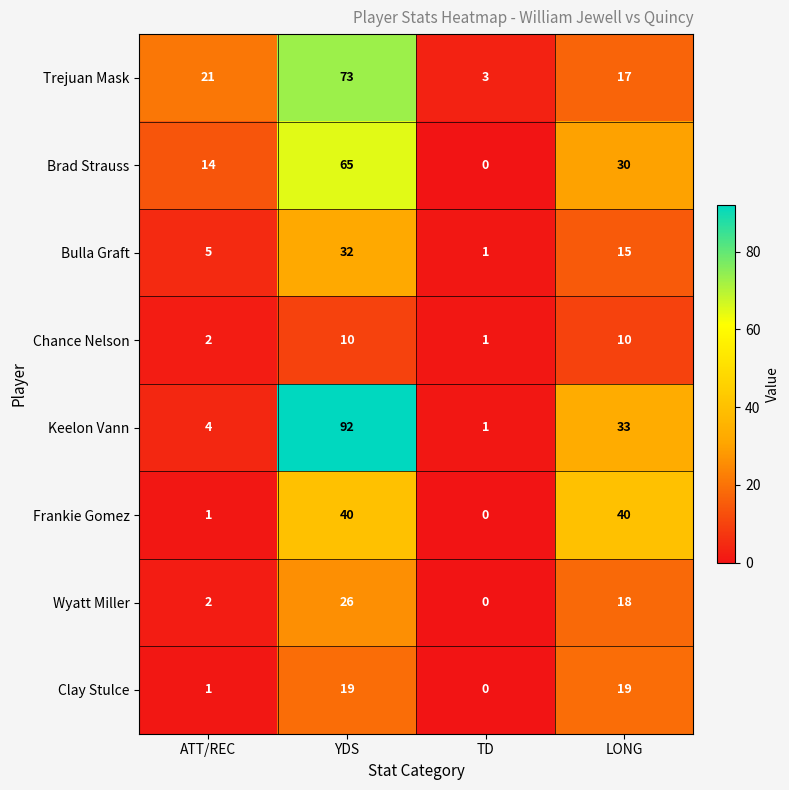

Which label corresponds to the smallest value in the chart?

TD